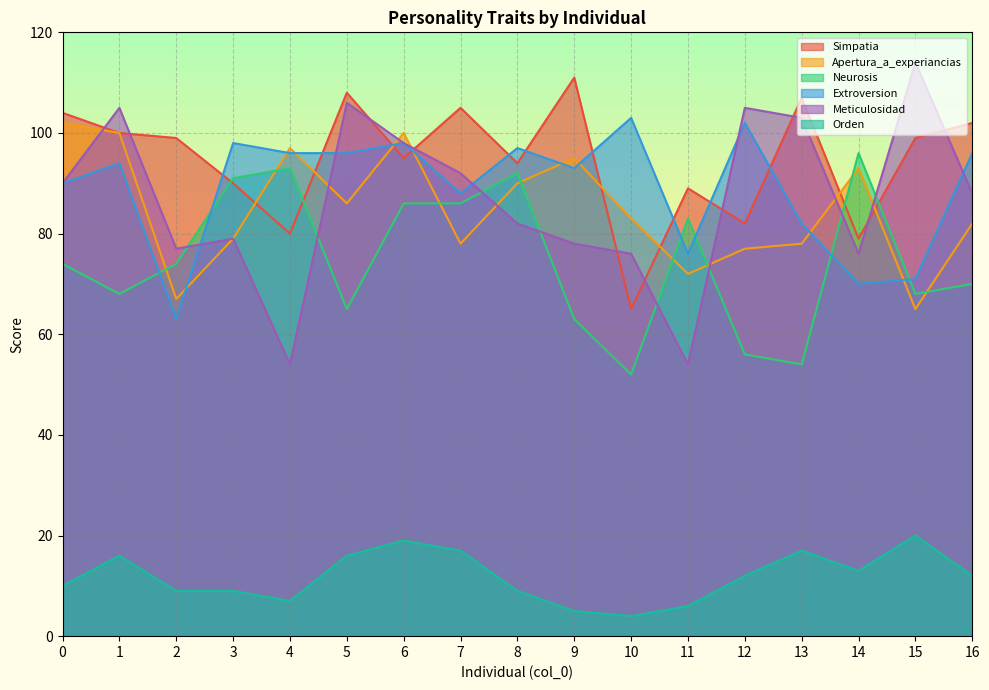

True or false: Extroversion has a value of 140 at 10.

False